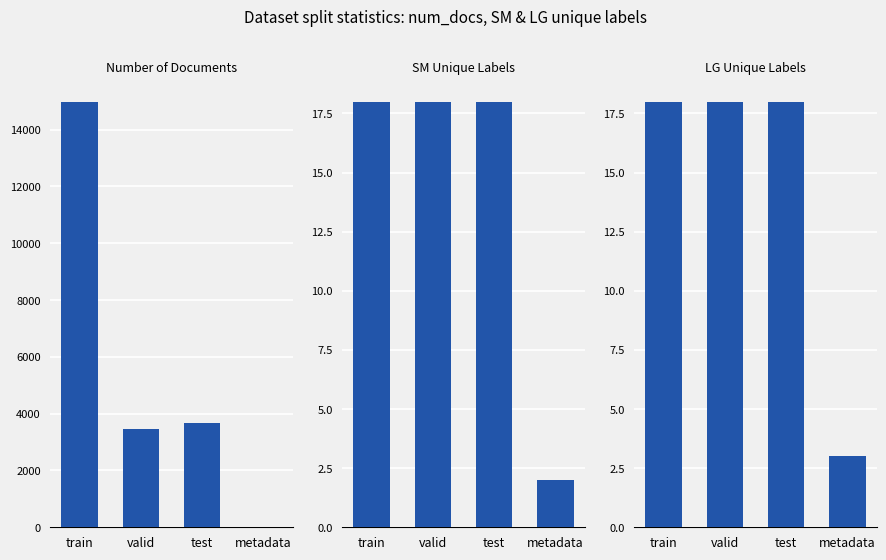

Which label corresponds to the largest value in the chart?

train